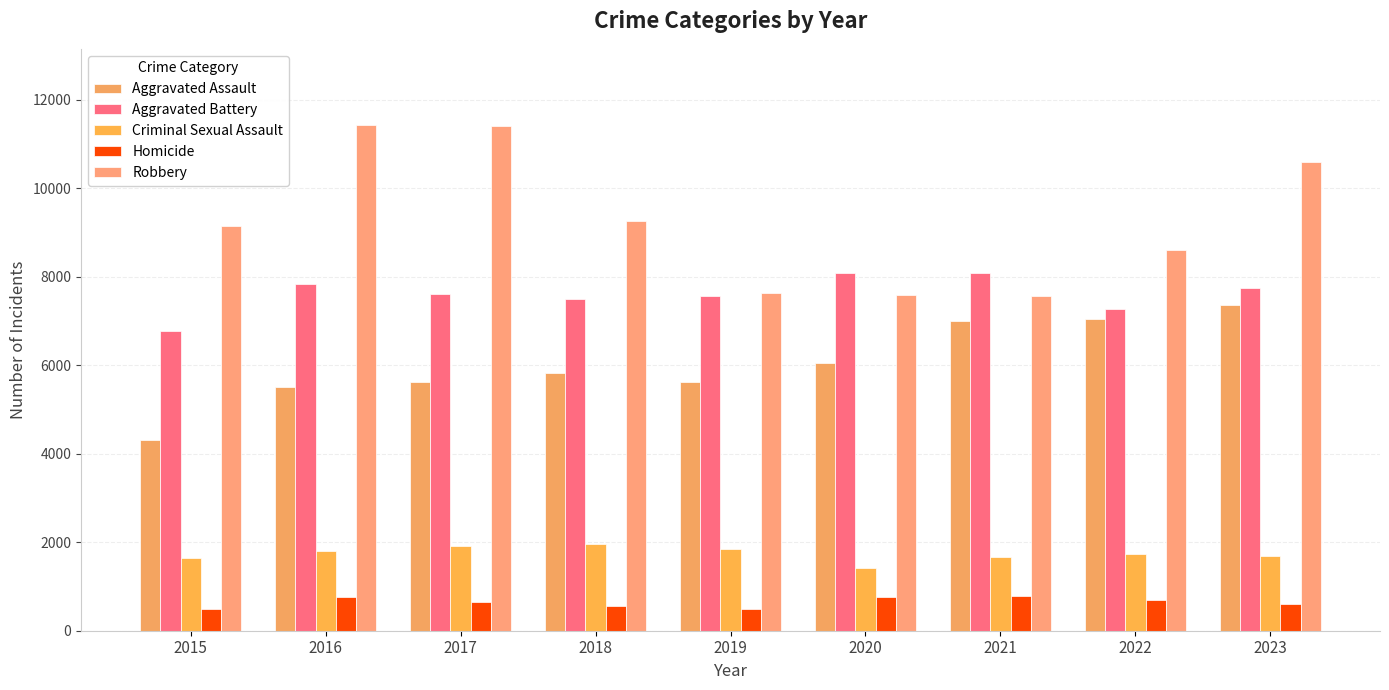

List the labels in order of Robbery value, largest first.

2016, 2017, 2023, 2018, 2015, 2022, 2019, 2020, 2021